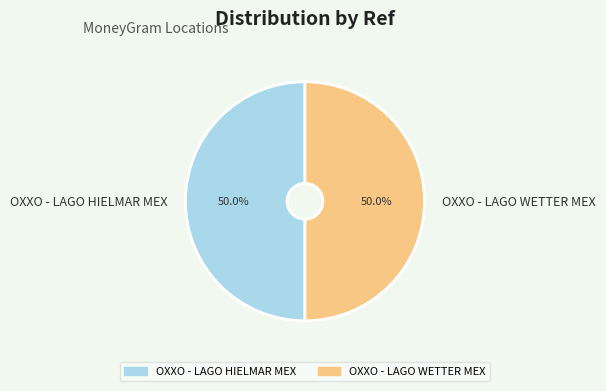

What is the ratio of the value at OXXO - LAGO HIELMAR MEX to the value at OXXO - LAGO WETTER MEX?

1.0